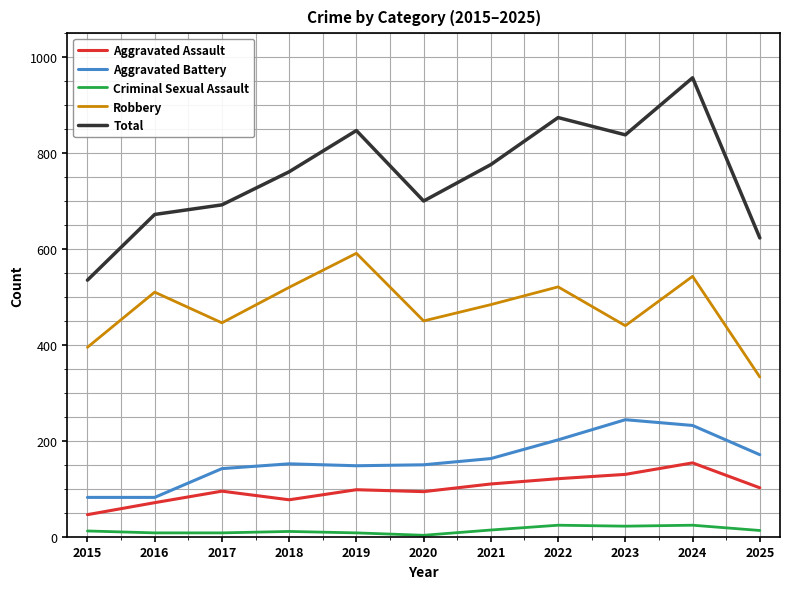

True or false: Total and Criminal Sexual Assault intersect in this chart.

False